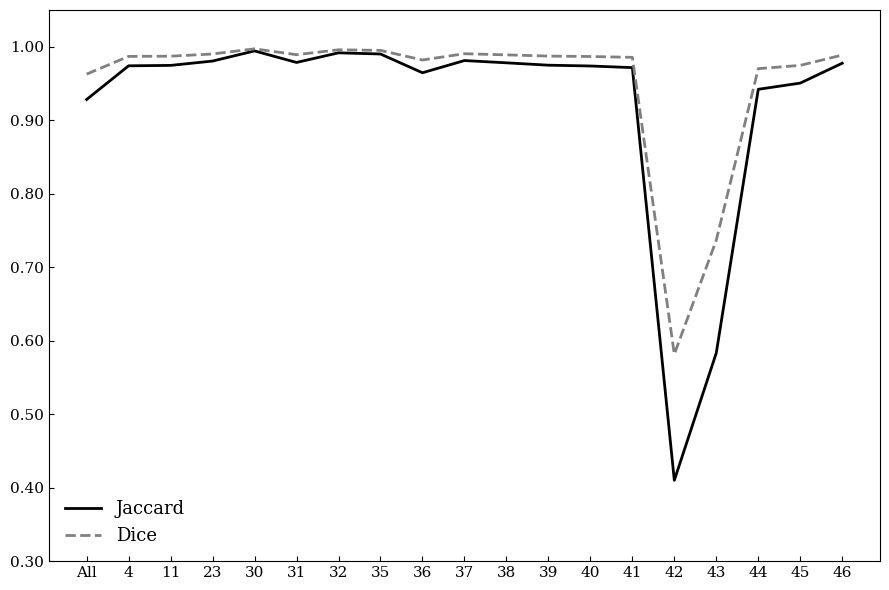

Is the value of Jaccard at 43 greater than the value of Dice at 44?

No